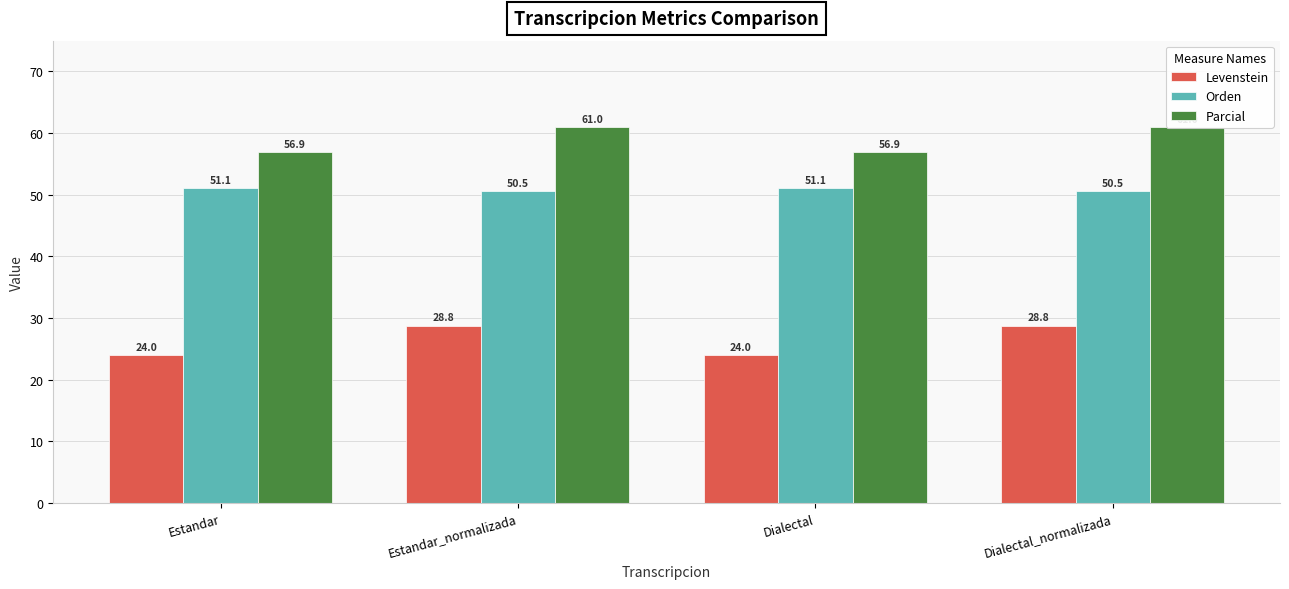

List the series in order of their overall mean, lowest first.

Levenstein, Orden, Parcial